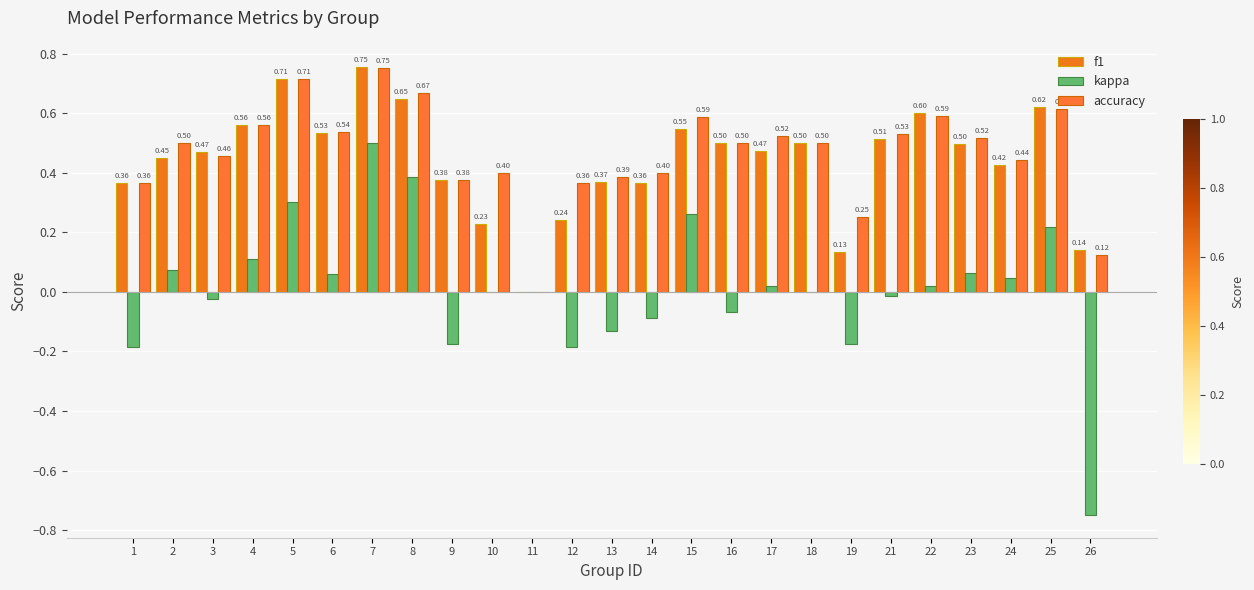

What value does the accuracy series have at 5?

0.7